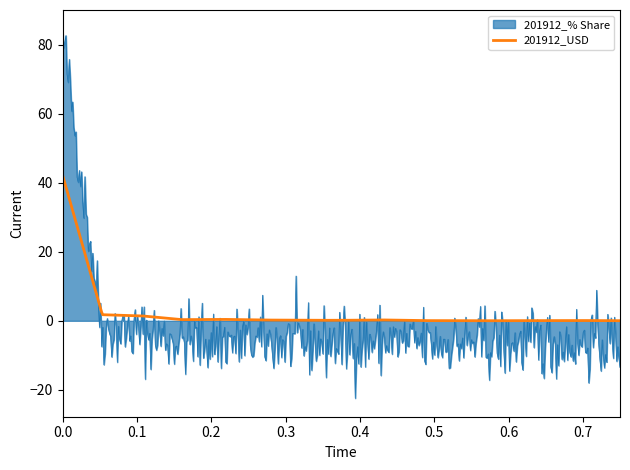

What is the greatest value displayed?

84.8